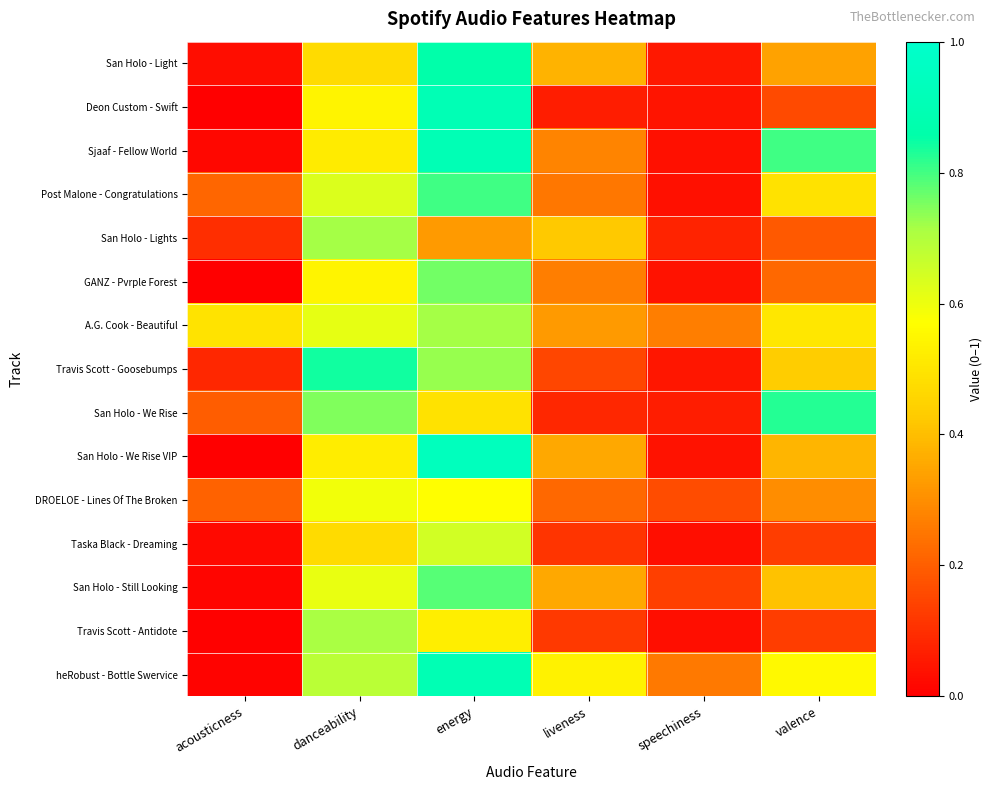

Count the number of data series in this chart.

15